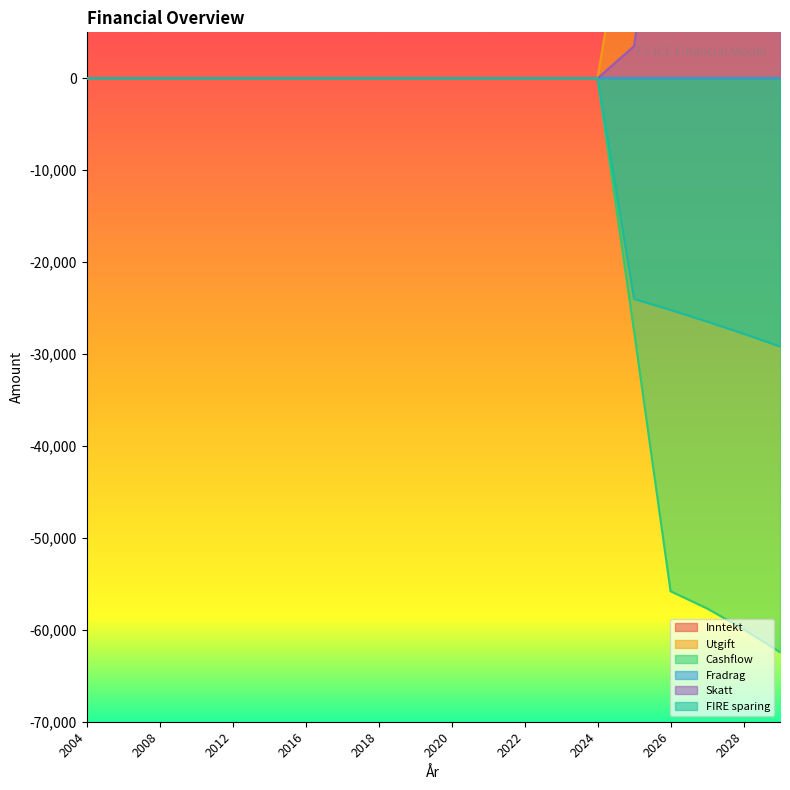

The value of Cashflow at 2008 is -41175. True or false?

False